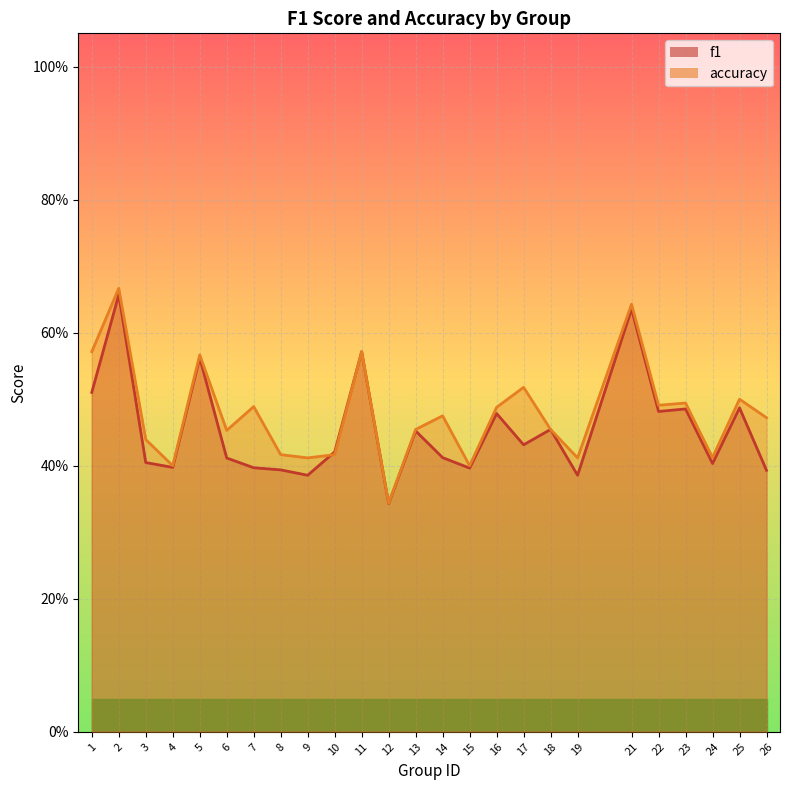

Which series has the widest spread of values?

accuracy